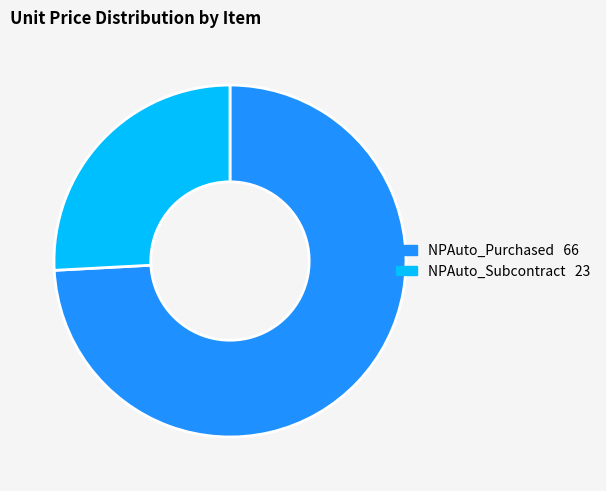

Between NPAuto_Purchased and NPAuto_Subcontract, which is larger?

NPAuto_Purchased